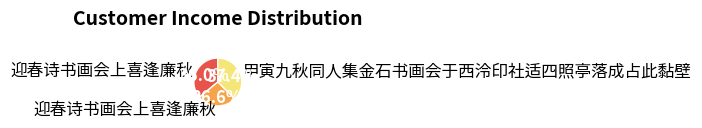

Does any single category account for the majority?

No